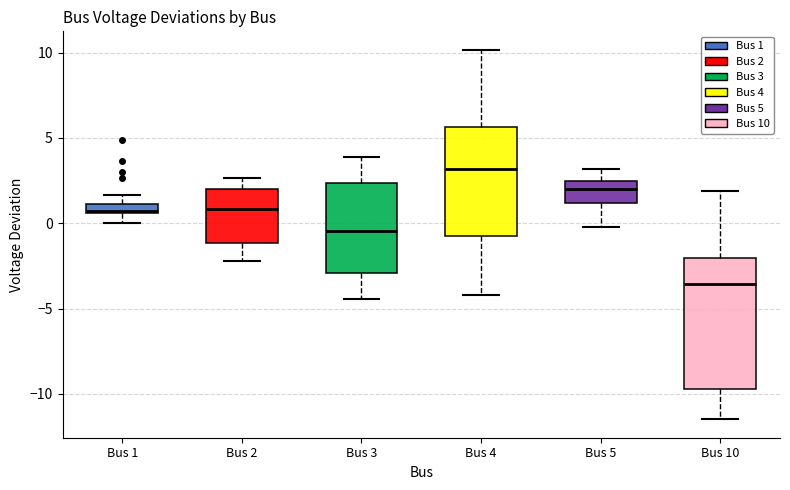

Which box's median line is the lowest?

Bus 10